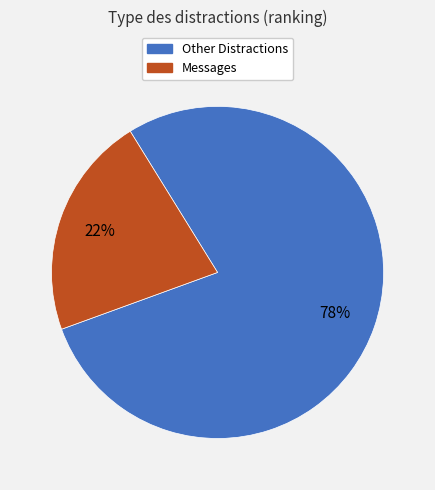

Is there any slice that represents more than half of the pie?

Yes